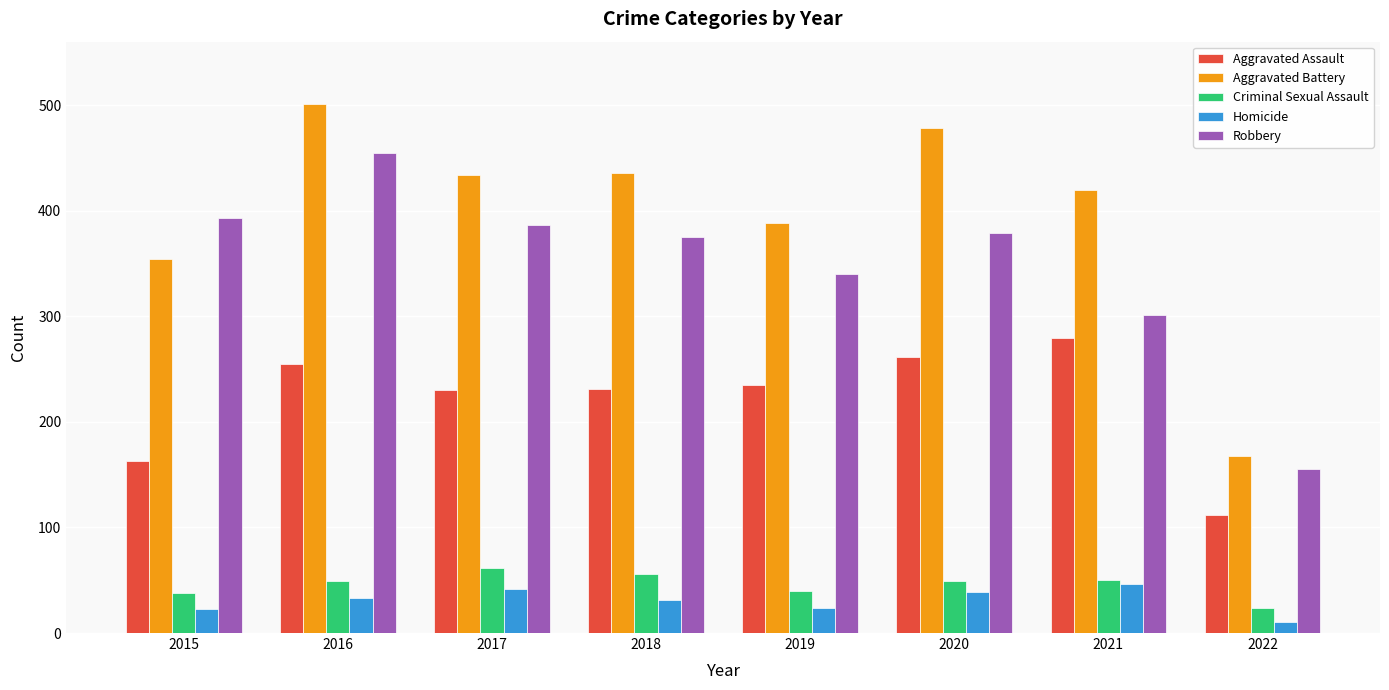

Is the value of Robbery at 2020 greater than the value of Aggravated Assault at 2020?

Yes